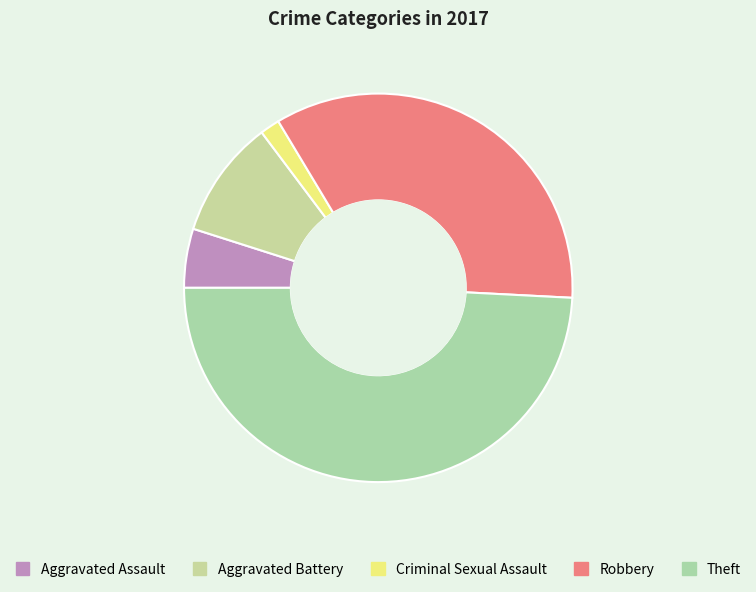

Which has a higher value, Robbery or Criminal Sexual Assault?

Robbery